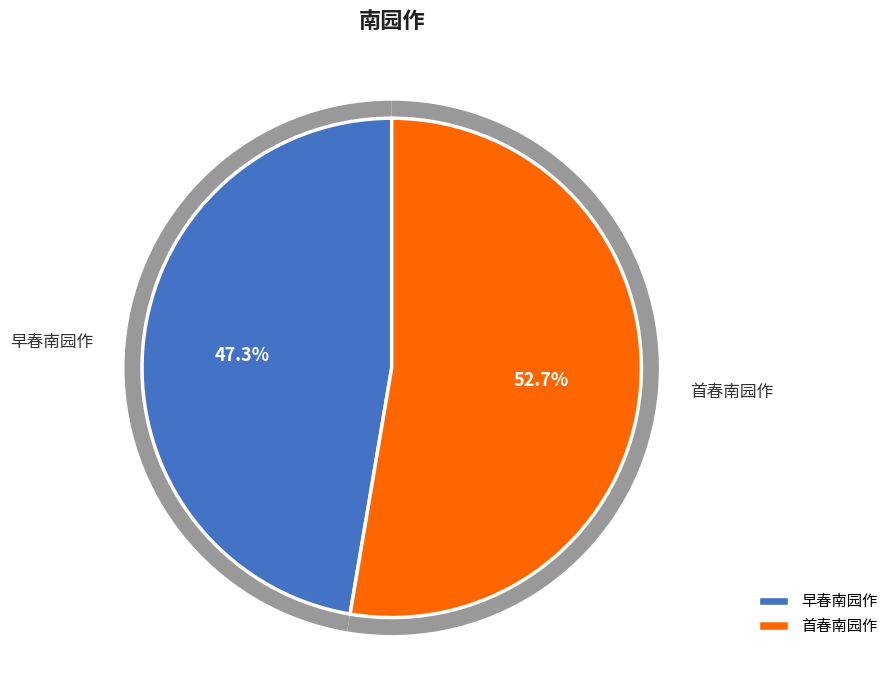

To the nearest percent, what is the combined percentage of 早春南园作 and 首春南园作?

100%